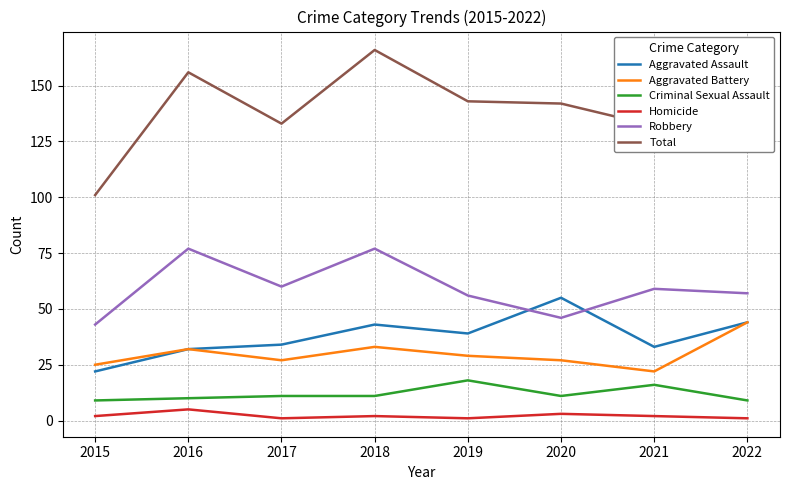

Reading right to left, list all the values displayed in this chart.

Aggravated Assault: 44	33	55	39	43	34	32	22
Aggravated Battery: 44	22	27	29	33	27	32	25
Criminal Sexual Assault: 9	16	11	18	11	11	10	9
Homicide: 1	2	3	1	2	1	5	2
Robbery: 57	59	46	56	77	60	77	43
Total: 155	132	142	143	166	133	156	101